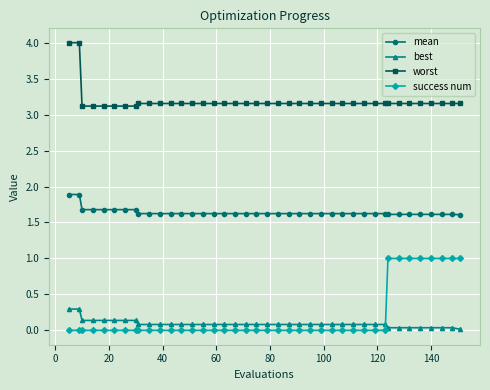

What are all the series names shown in the legend?

mean, best, worst, success num